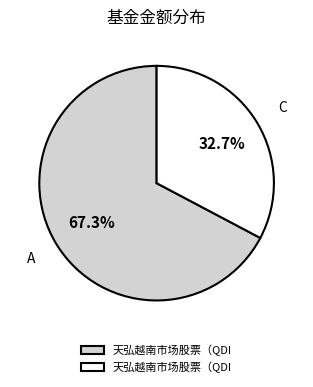

Count the number of slices in the pie.

2